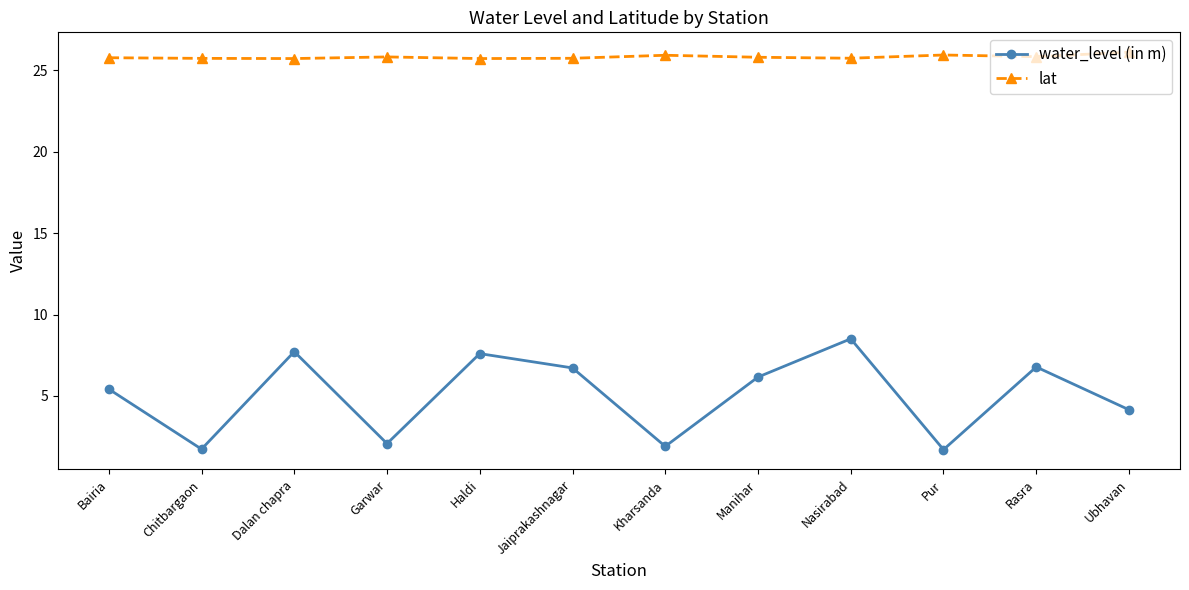

What is the label of the 10th point from the left?

Pur